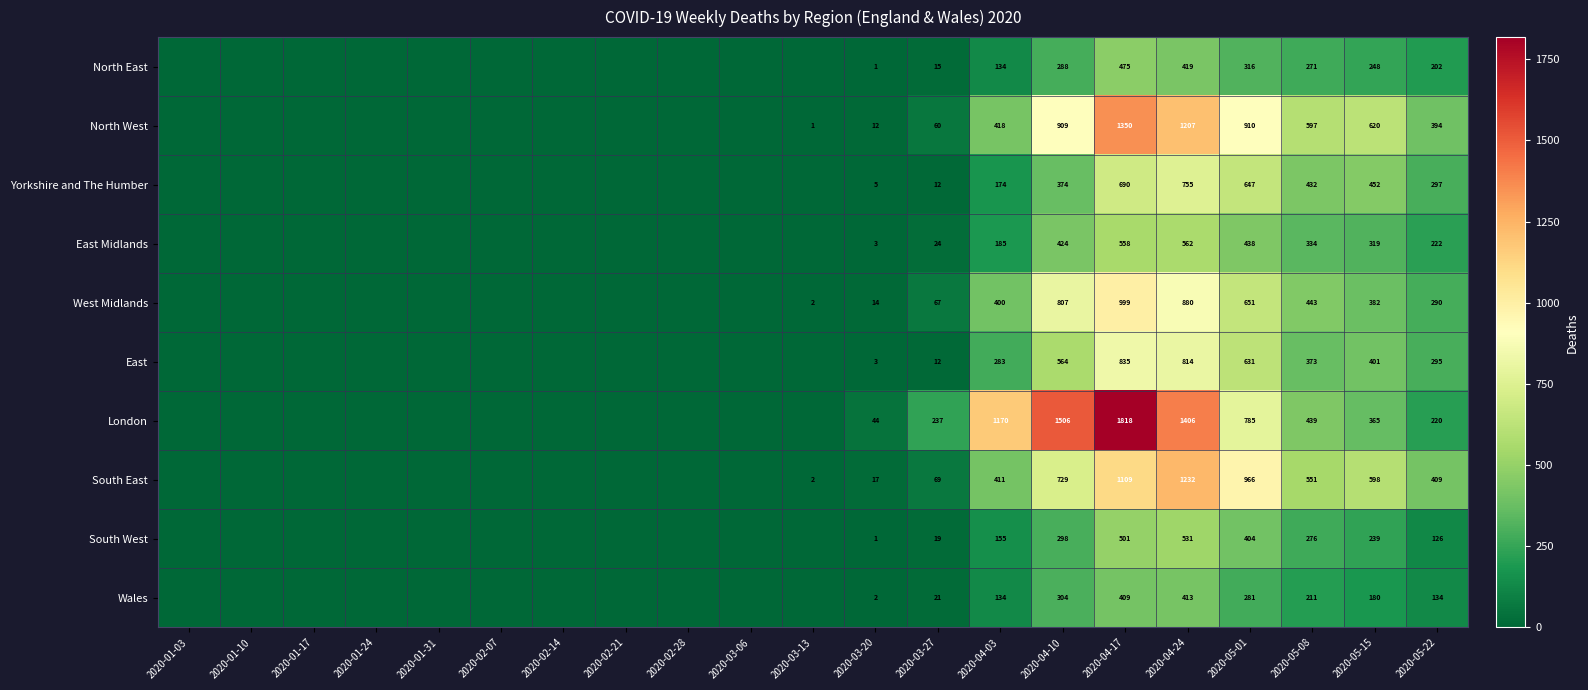

True or false: London has a value of 368 at 2020-03-27.

False